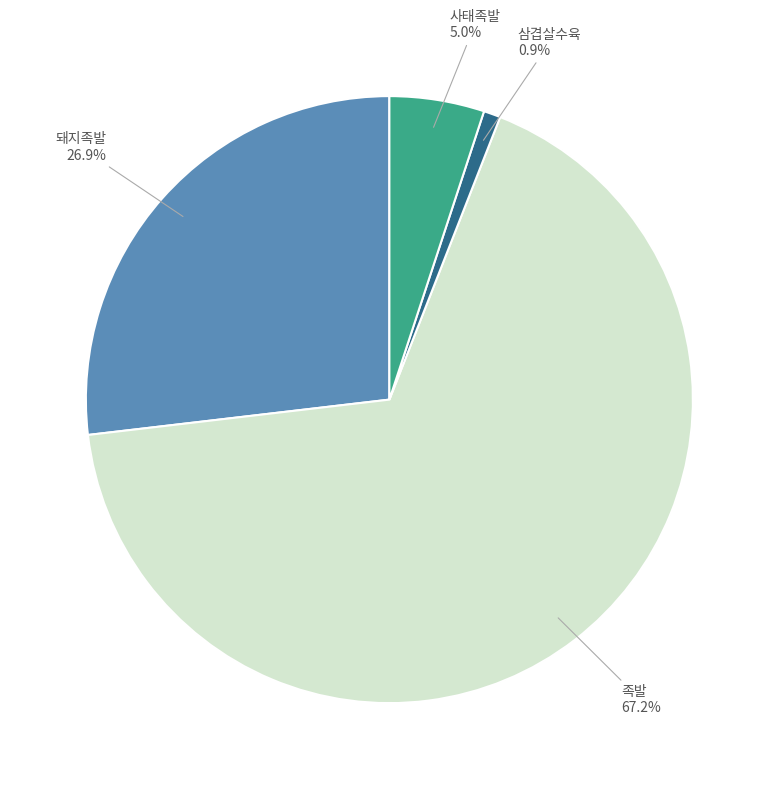

Is there any slice that represents more than half of the pie?

Yes